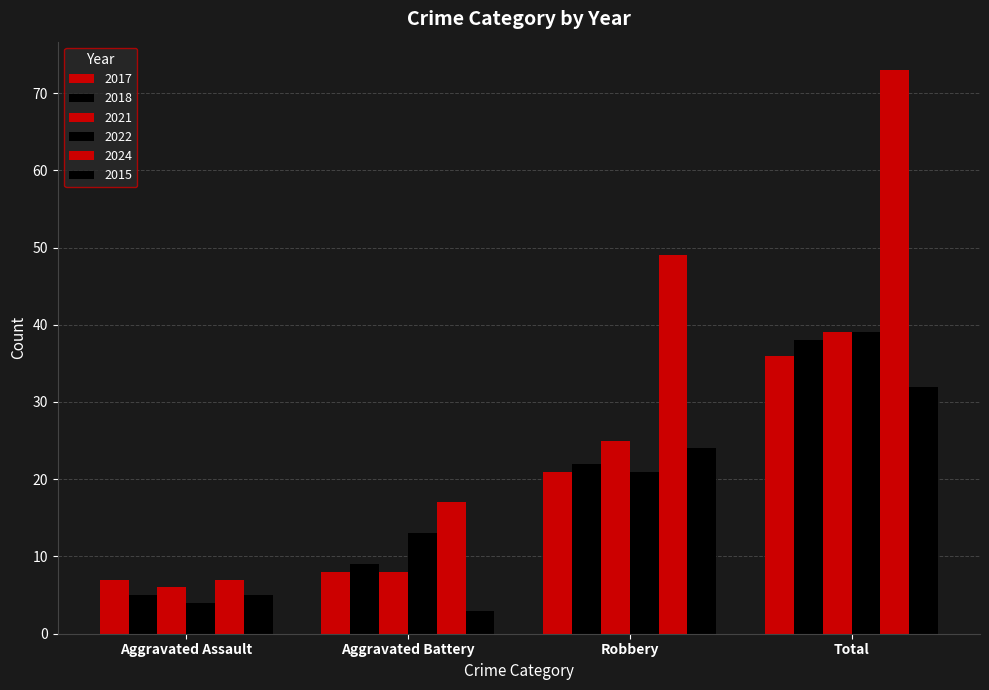

Which series has the largest total across all categories?

2024